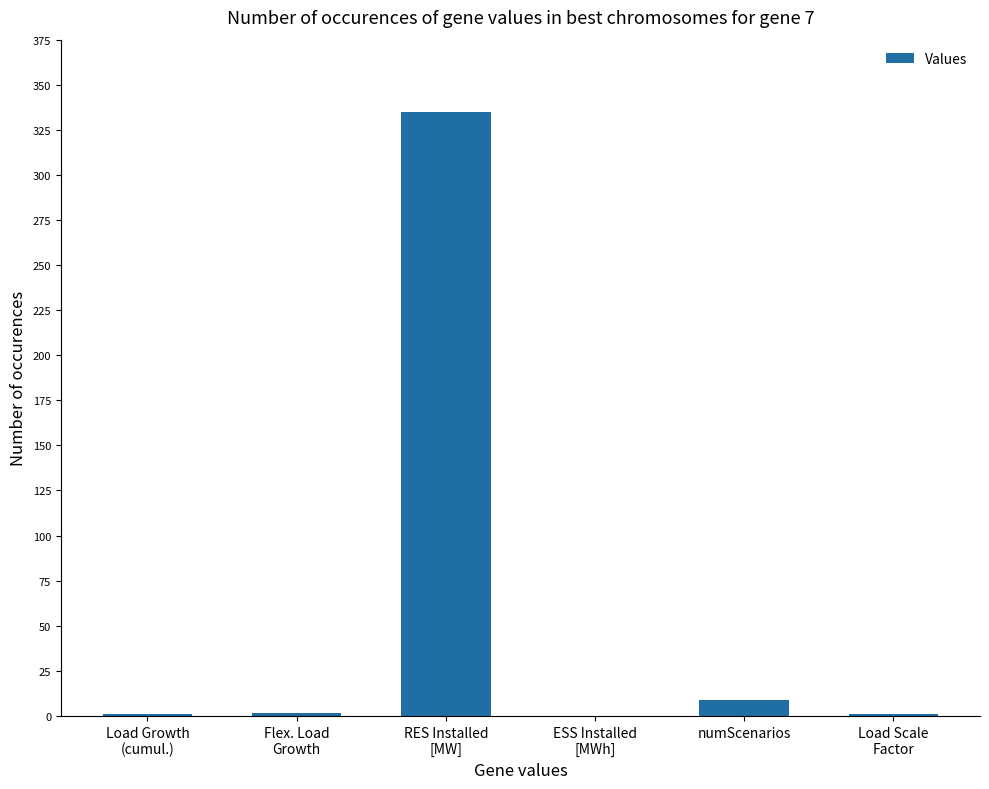

What is the greatest value displayed?

335.0